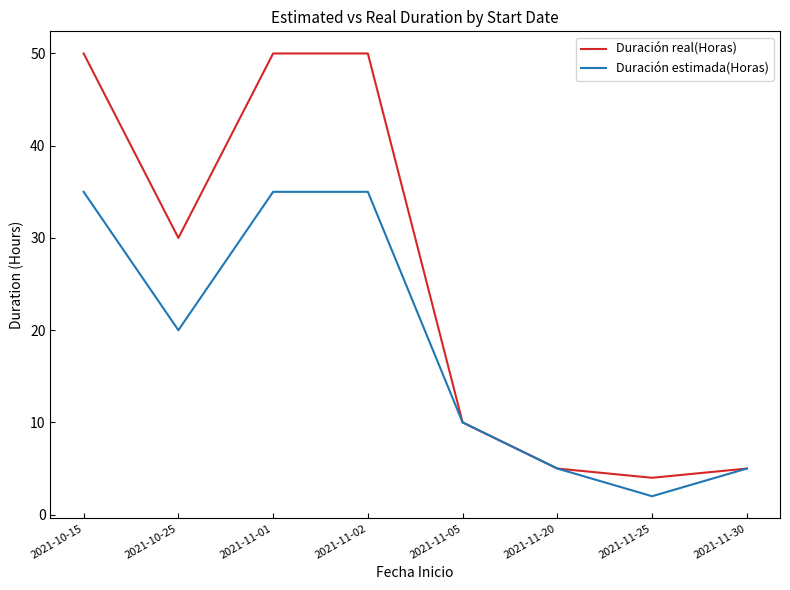

What is the sum of all Duración real(Horas) values?

204